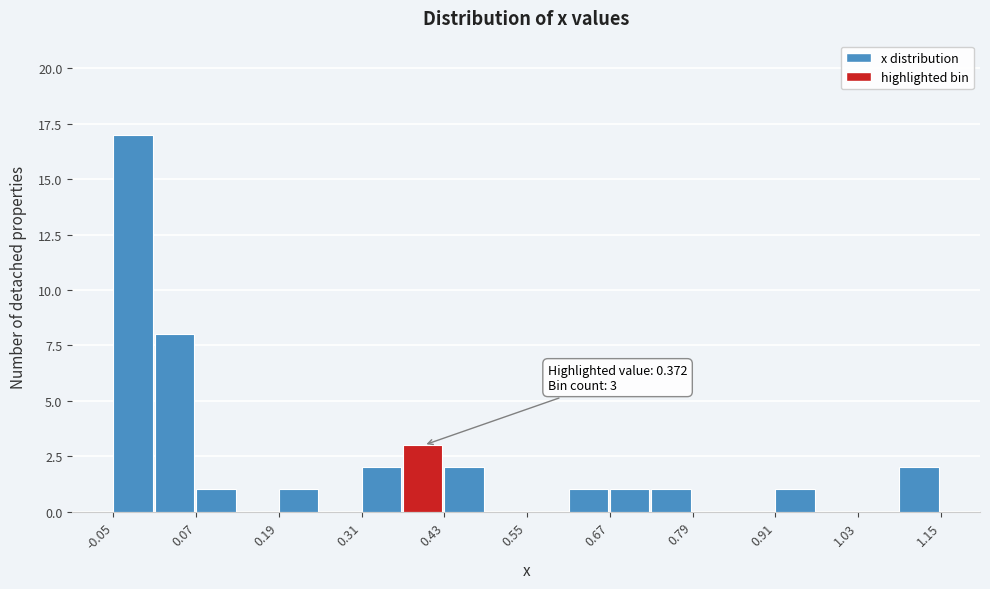

Around what value on the x-axis is the tallest bar? Give the approximate position of its centre, as read against the axis.

-0.02